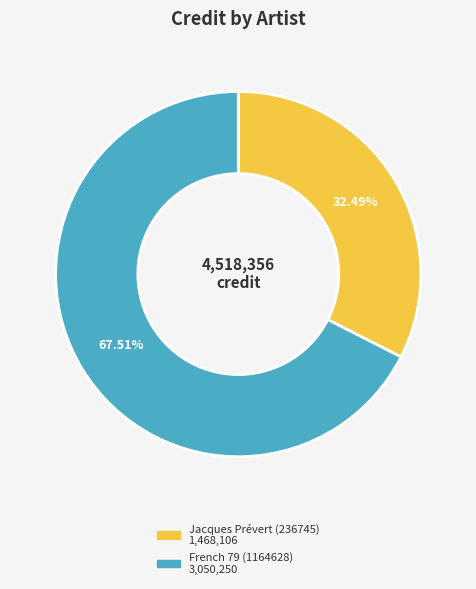

Rank the categories by value from lowest to highest.

Jacques Prévert (236745), French 79 (1164628)